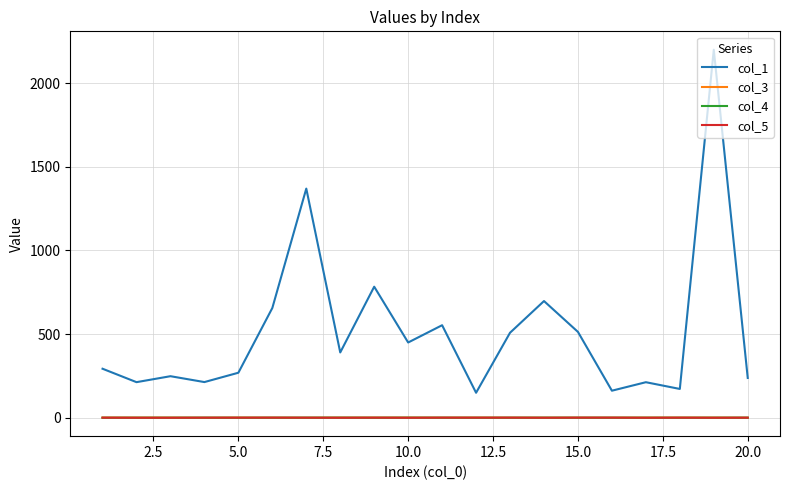

What is the average value of the col_4 series?

0.4